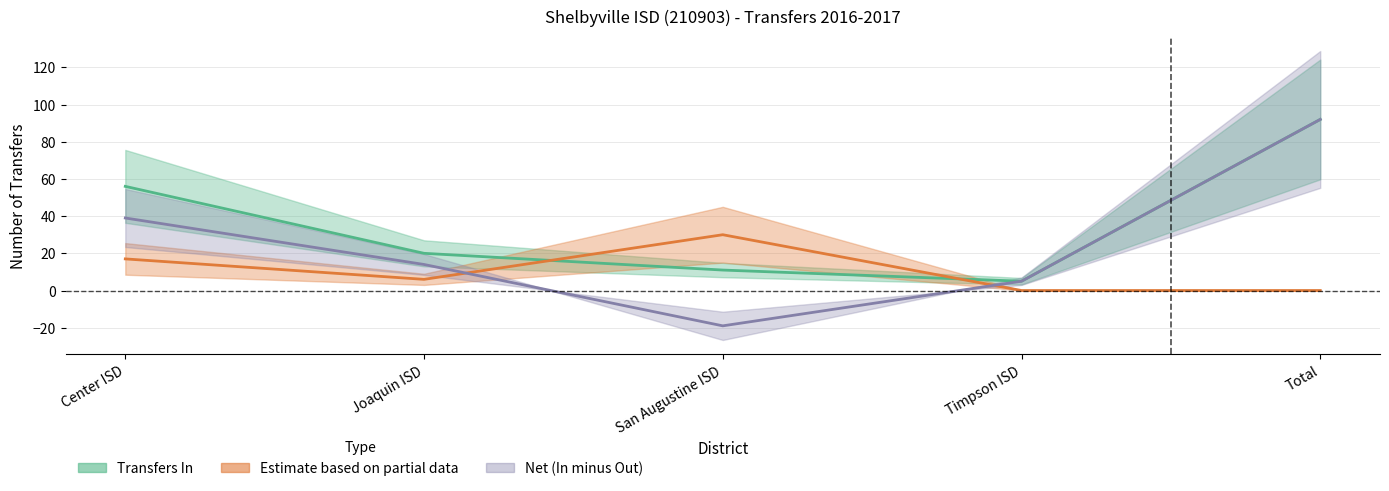

Which series ends up on top after the final intersection of Transfers Out and Transfers In?

Transfers In